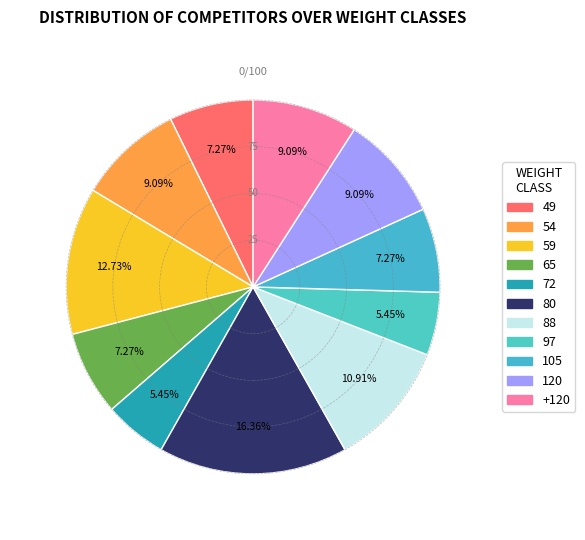

Is 105 the majority of the pie?

No